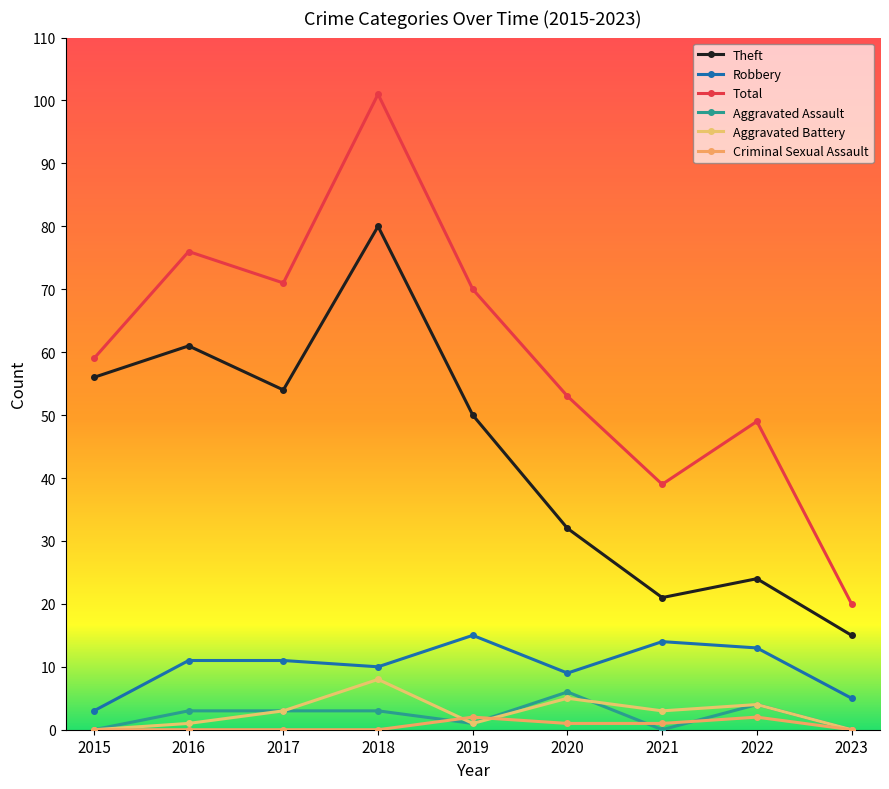

True or false: Theft and Aggravated Assault intersect in this chart.

False